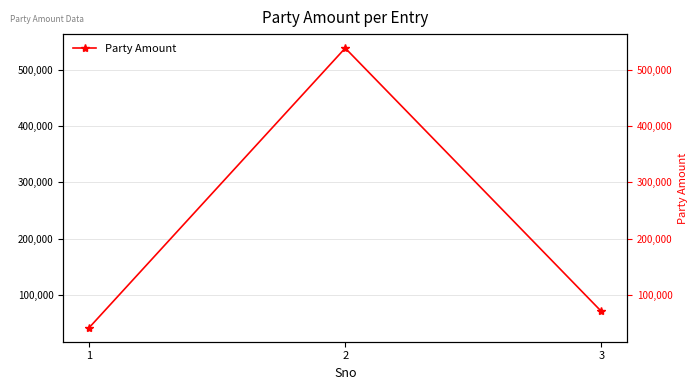

Which has a higher value, 2 or 3?

2